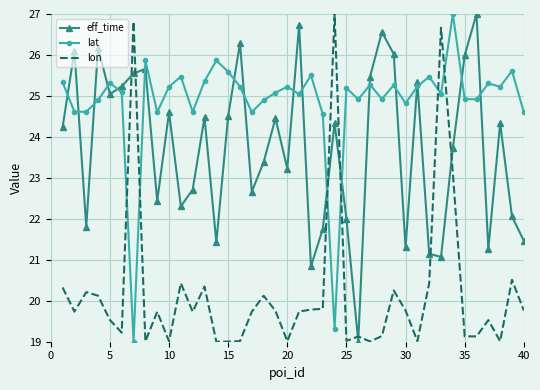

How many intersections are there between lon and lat?

6